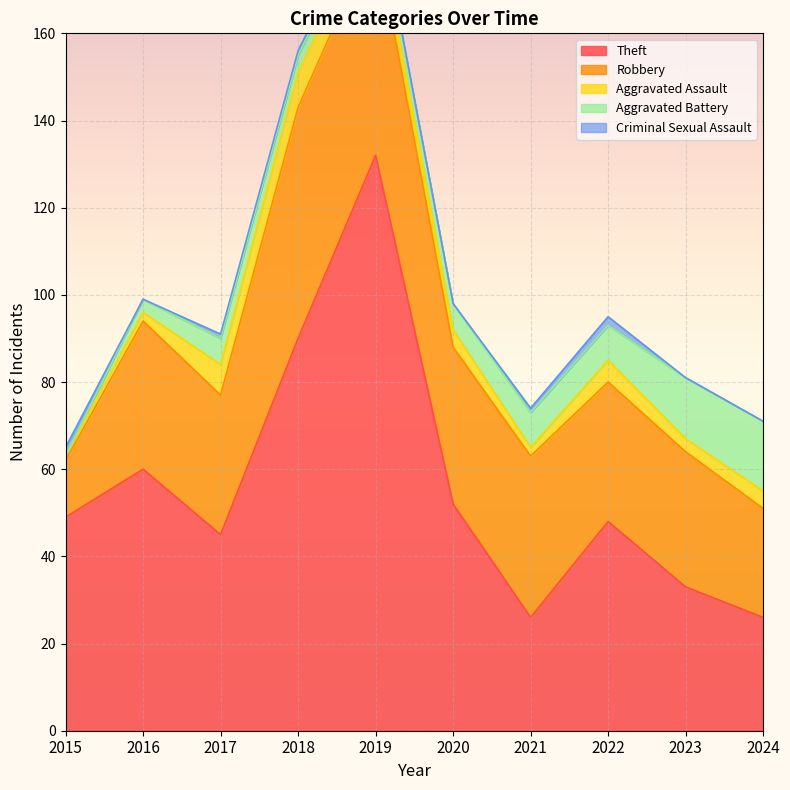

At which category is the sum across all series the highest?

2019